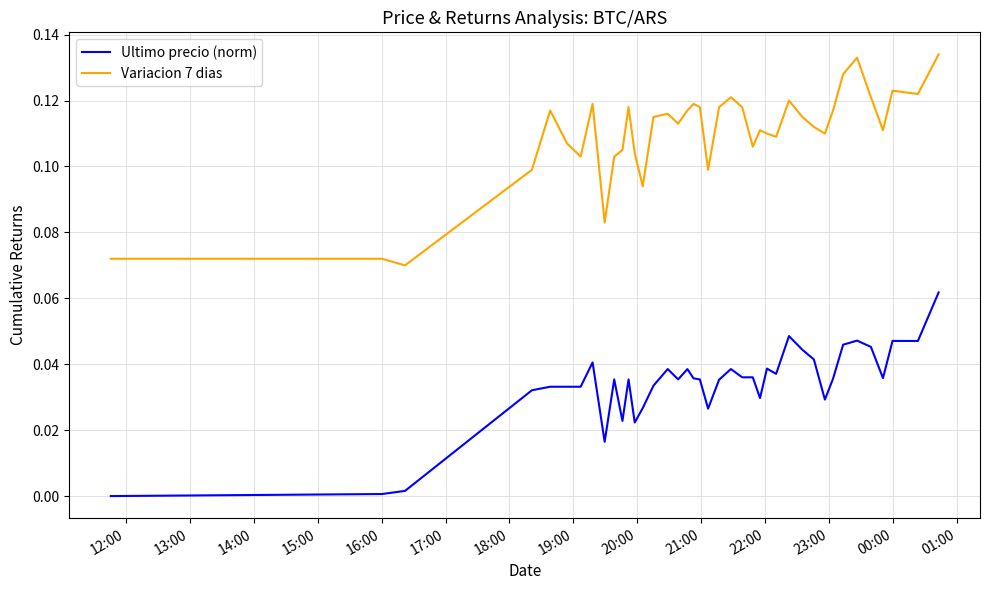

How many lines are shown in the chart?

2